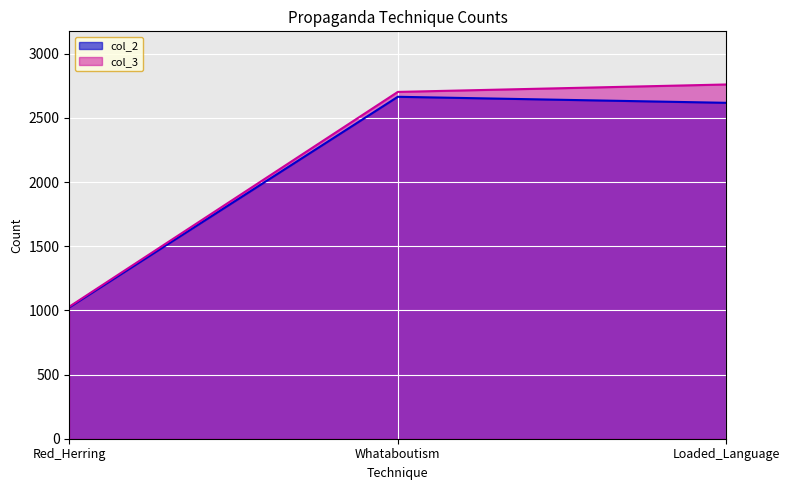

Which series has the largest total across all categories?

col_3